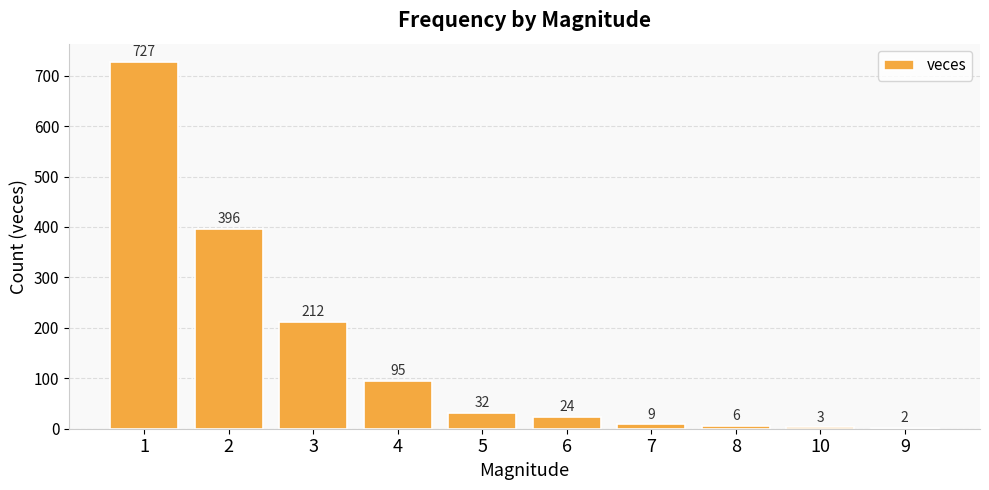

What is the approximate value at 5, to the nearest 50?

50